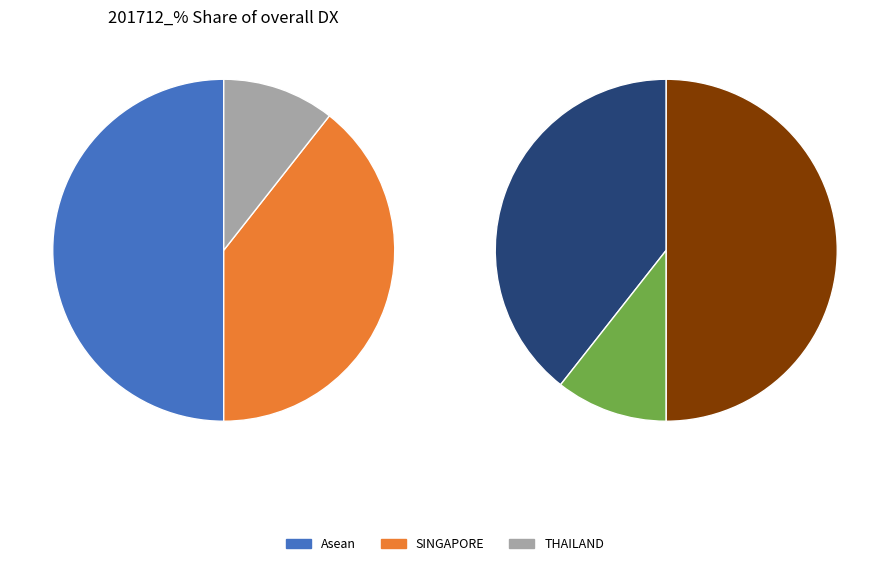

To the nearest percent, what is the difference between the SINGAPORE and Asean slice percentages?

11%